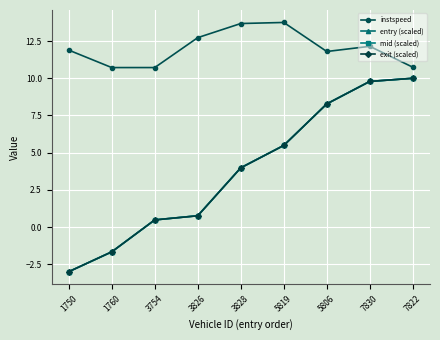

Which series has the largest total across all categories?

instspeed